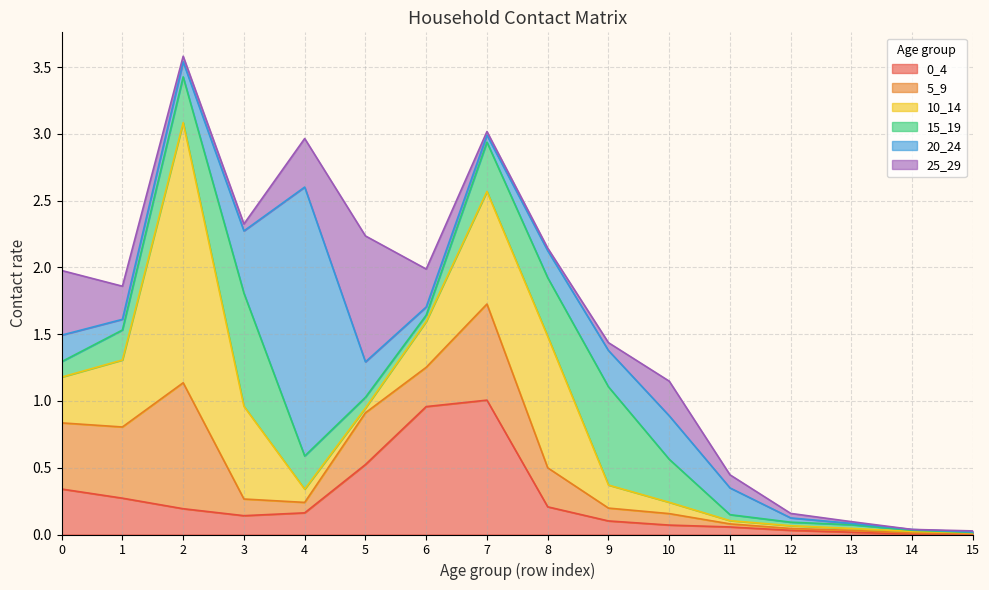

At which label is 10_14 closest to 0?

15